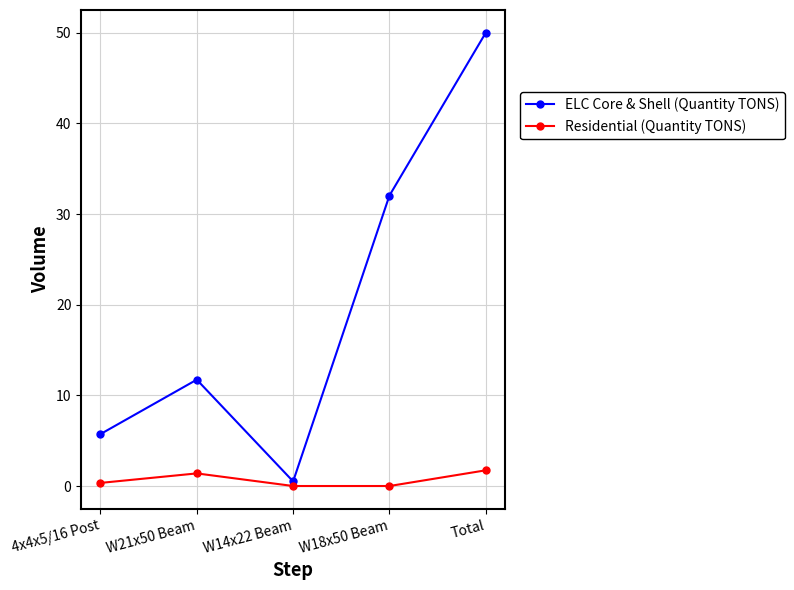

What is the label of the 1st point from the right?

Total